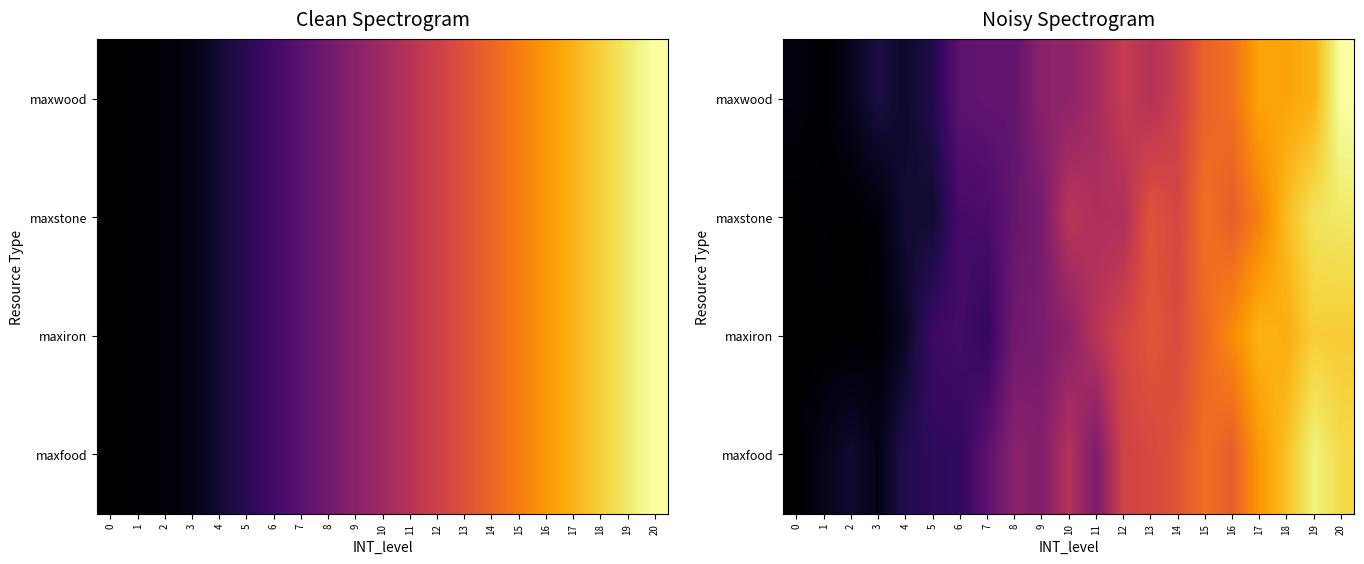

How many values in the maxstone series are below 3435248?

10